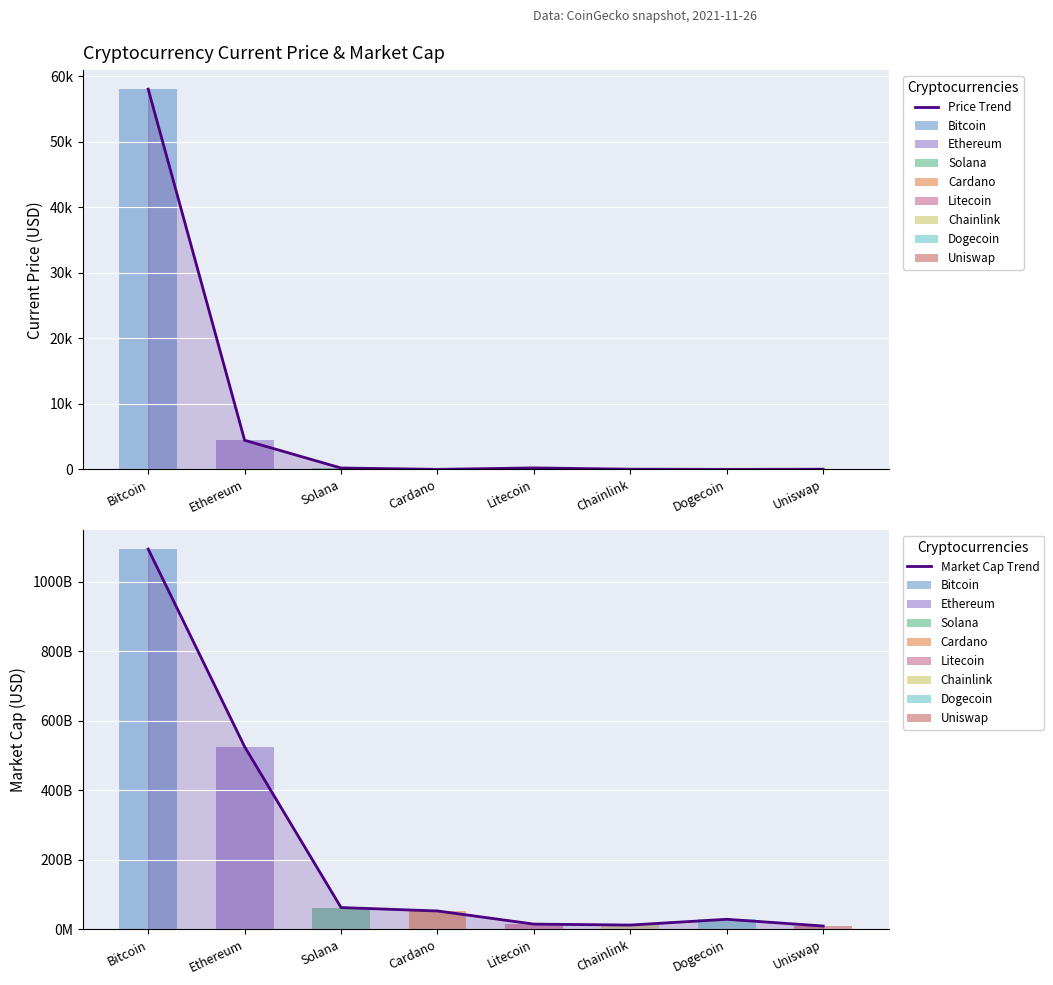

True or false: Price Trend has a value of 96.4 at Litecoin.

False